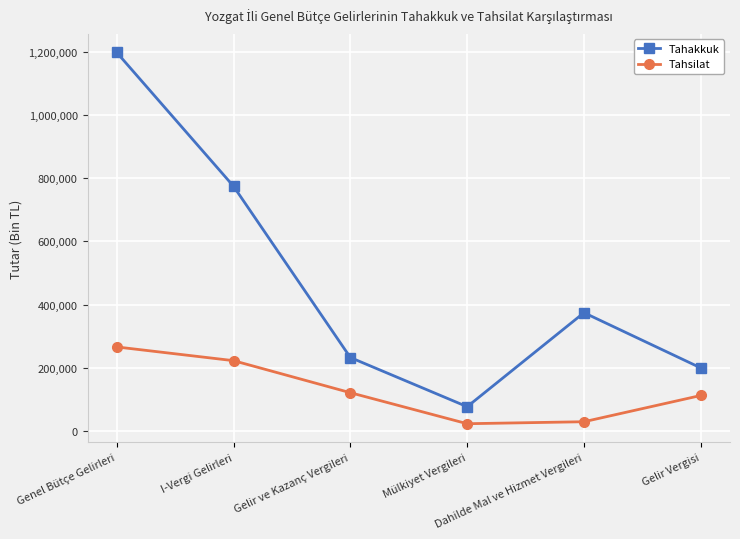

True or false: Tahsilat has a value of 265886 at Genel Bütçe Gelirleri.

True